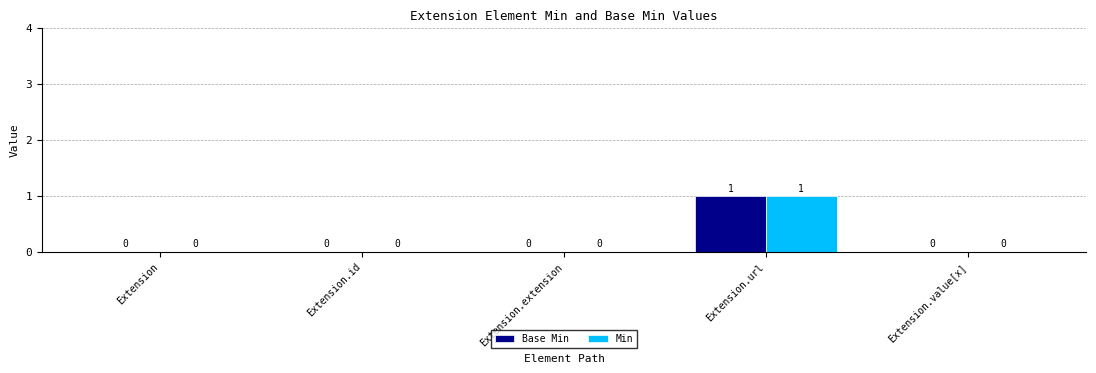

Count the Base Min values in the range 0 to 1.

5